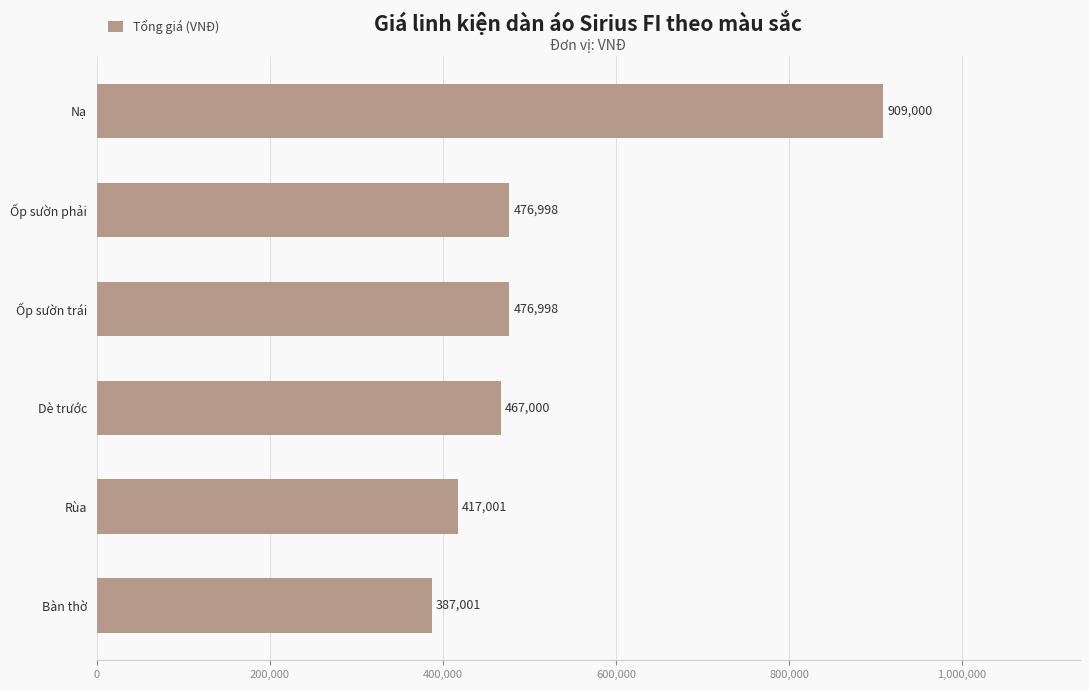

What is the minimum value shown in the chart?

387000.9